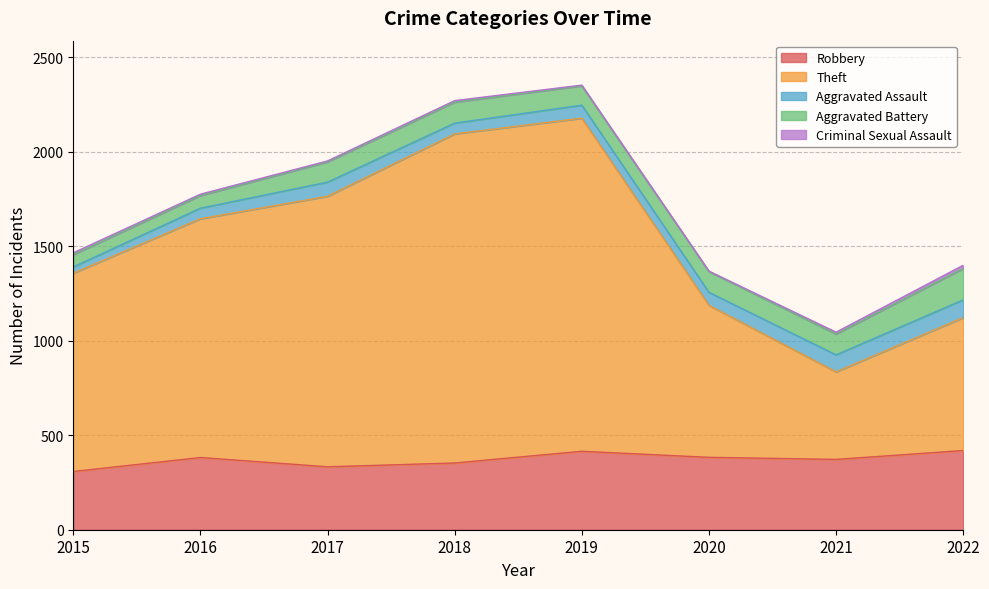

True or false: Criminal Sexual Assault has more than 1 interior local peaks.

False